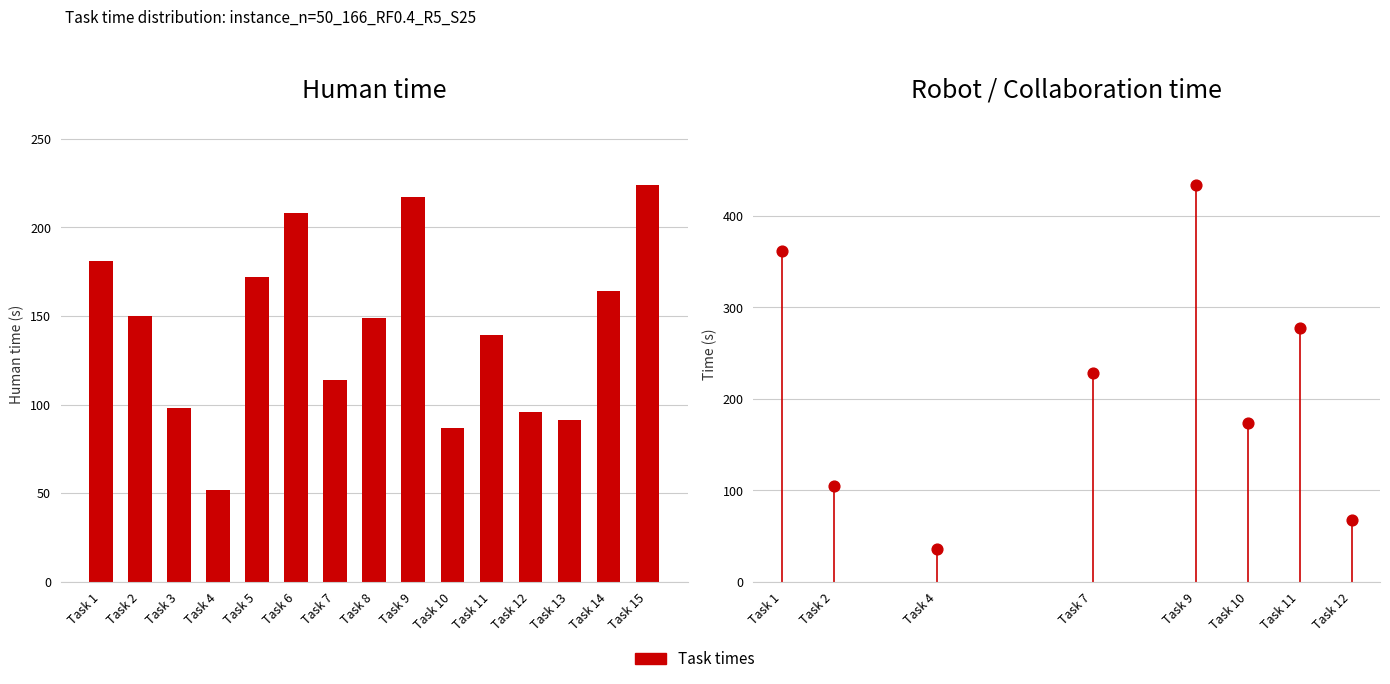

At how many categories does at least one series exceed 419?

1